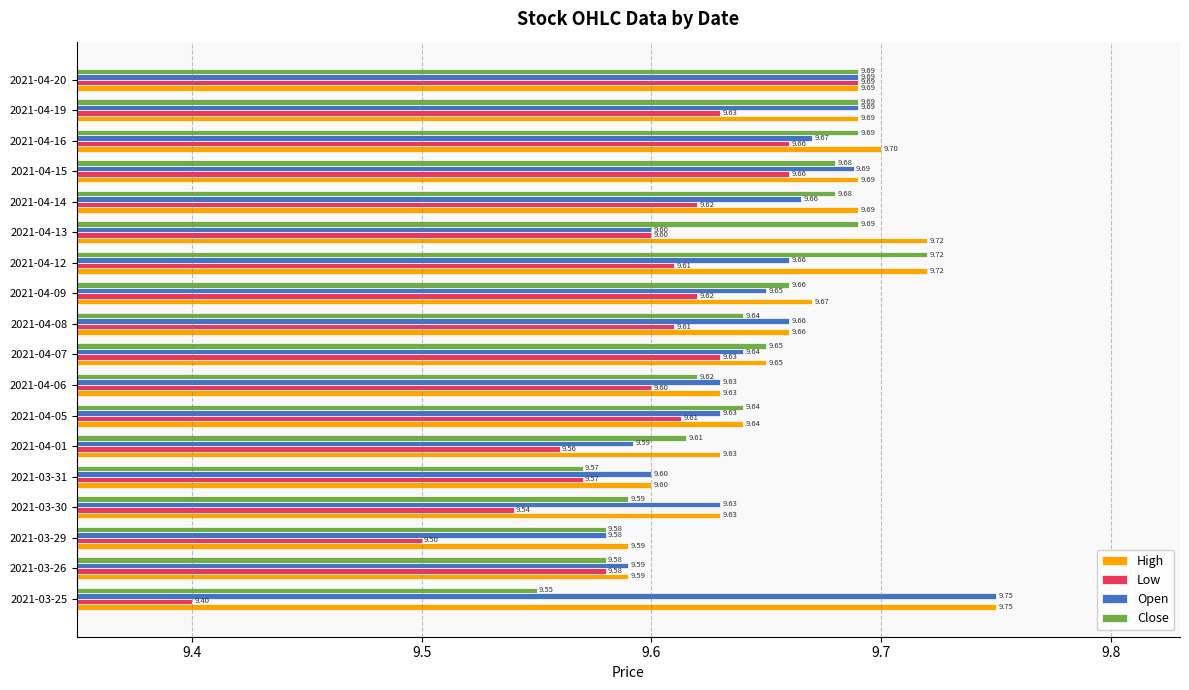

Which series has the largest range (max minus min)?

Low